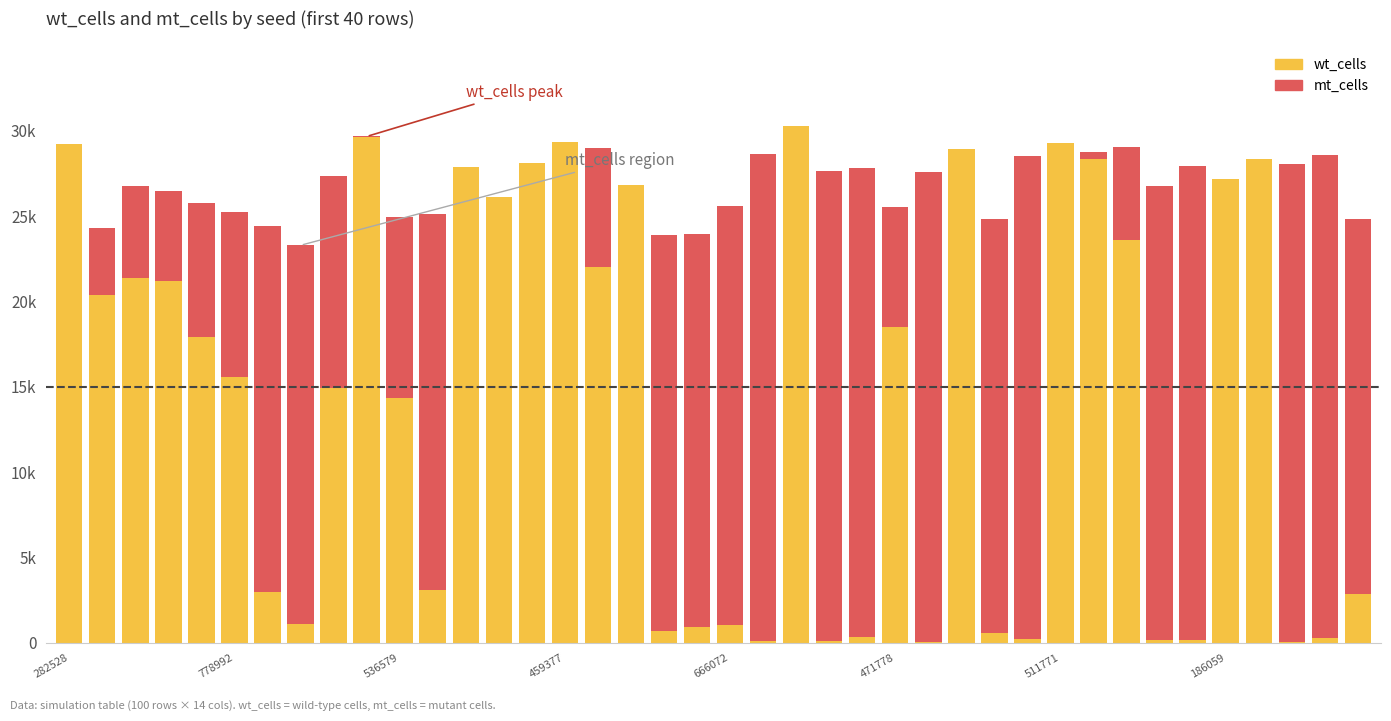

What are all the series names shown in the legend?

wt_cells, mt_cells